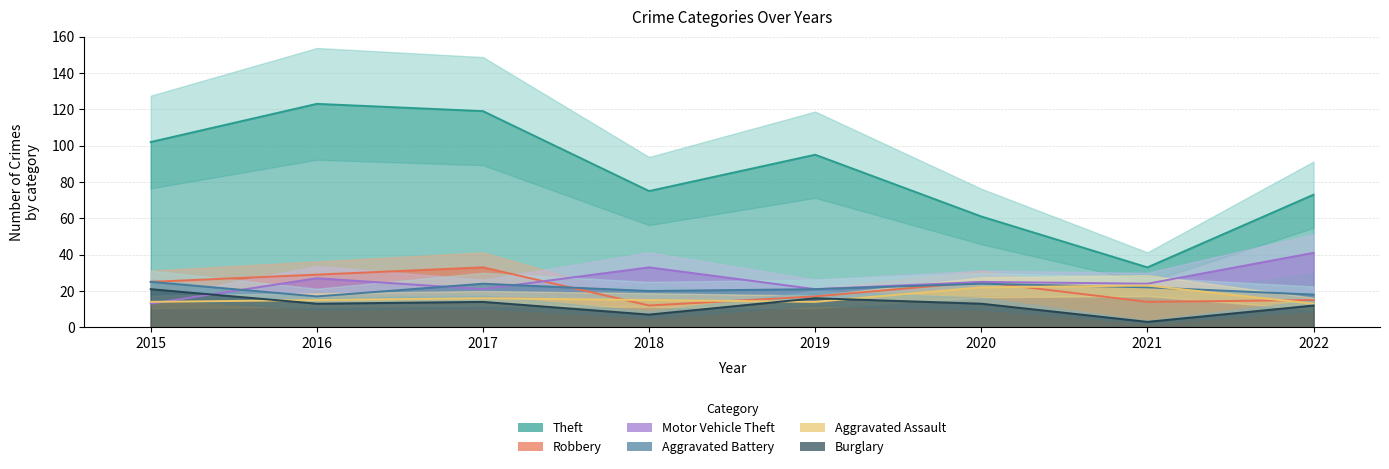

What is the value of the Theft point at the 7th from the left?

33